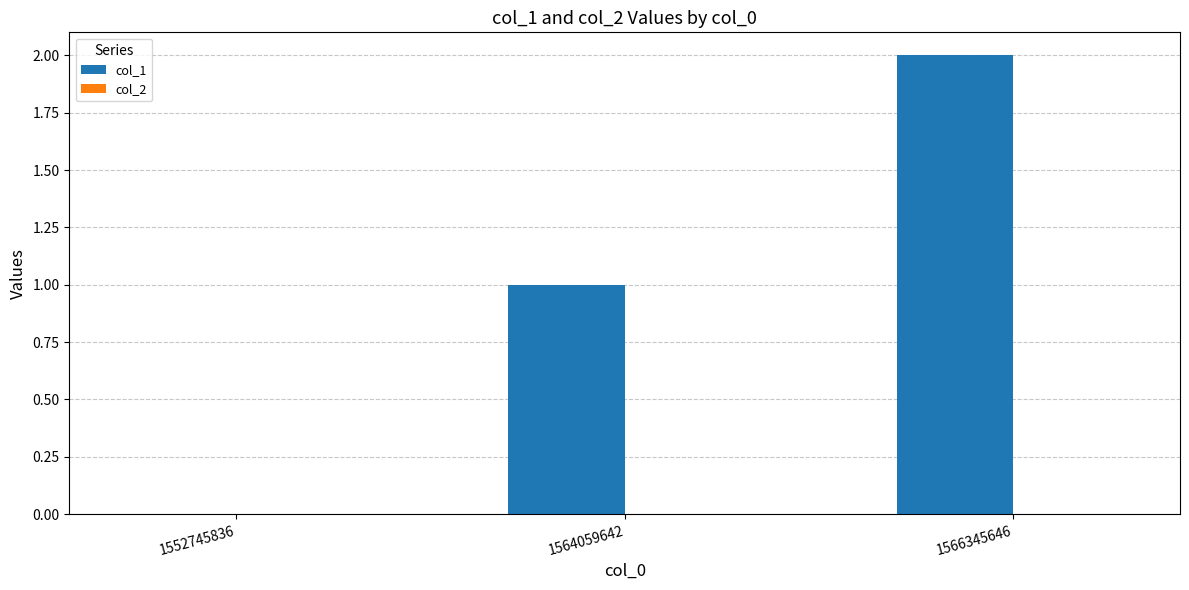

Count the number of categories in the chart.

3